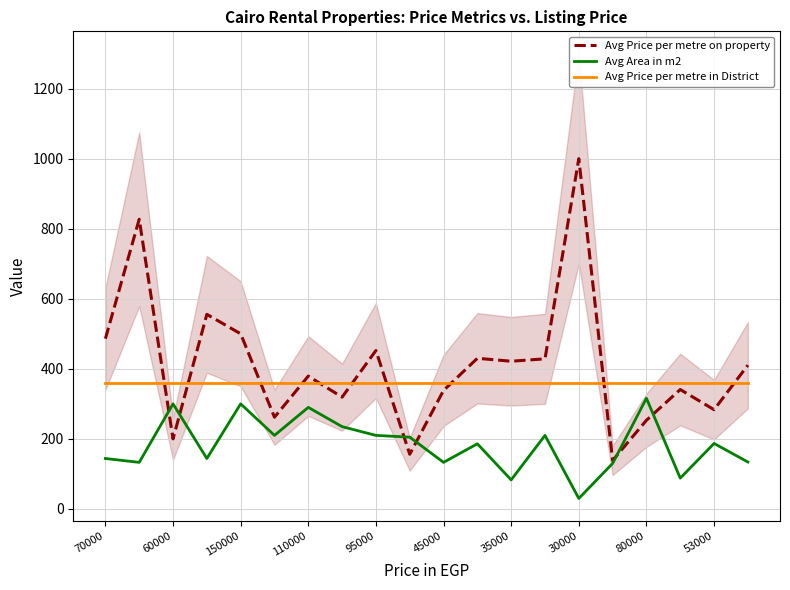

At which label does Avg Price per metre in District reach its minimum?

70000